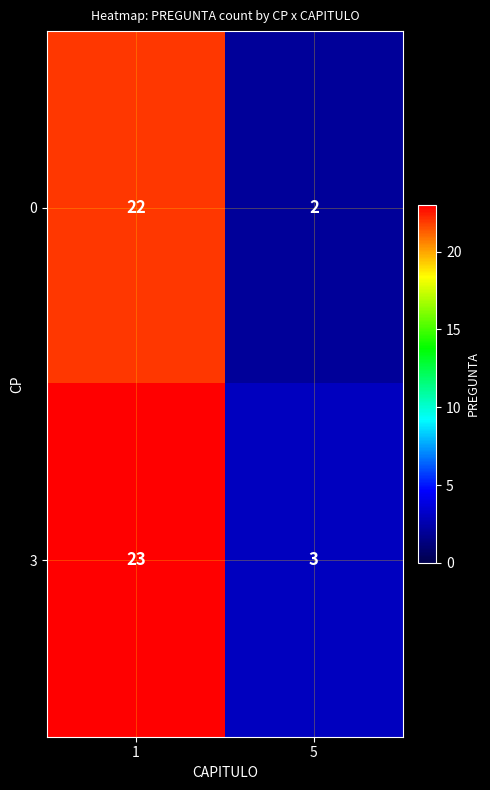

True or false: 3 has a value of 3 at 5.

True